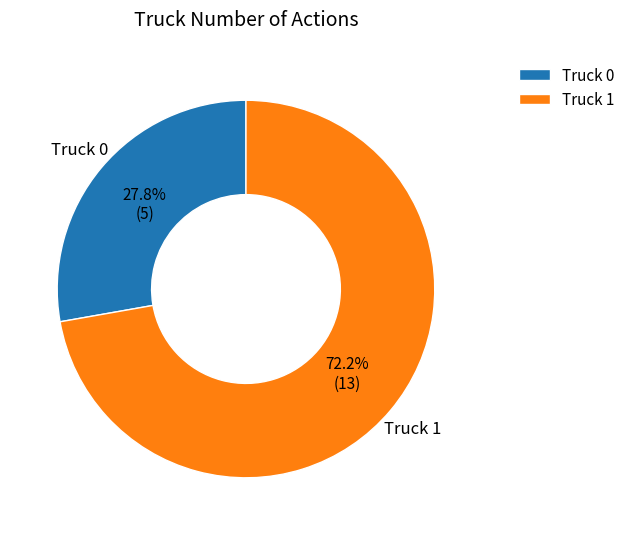

Which has a higher value, Truck 0 or Truck 1?

Truck 1